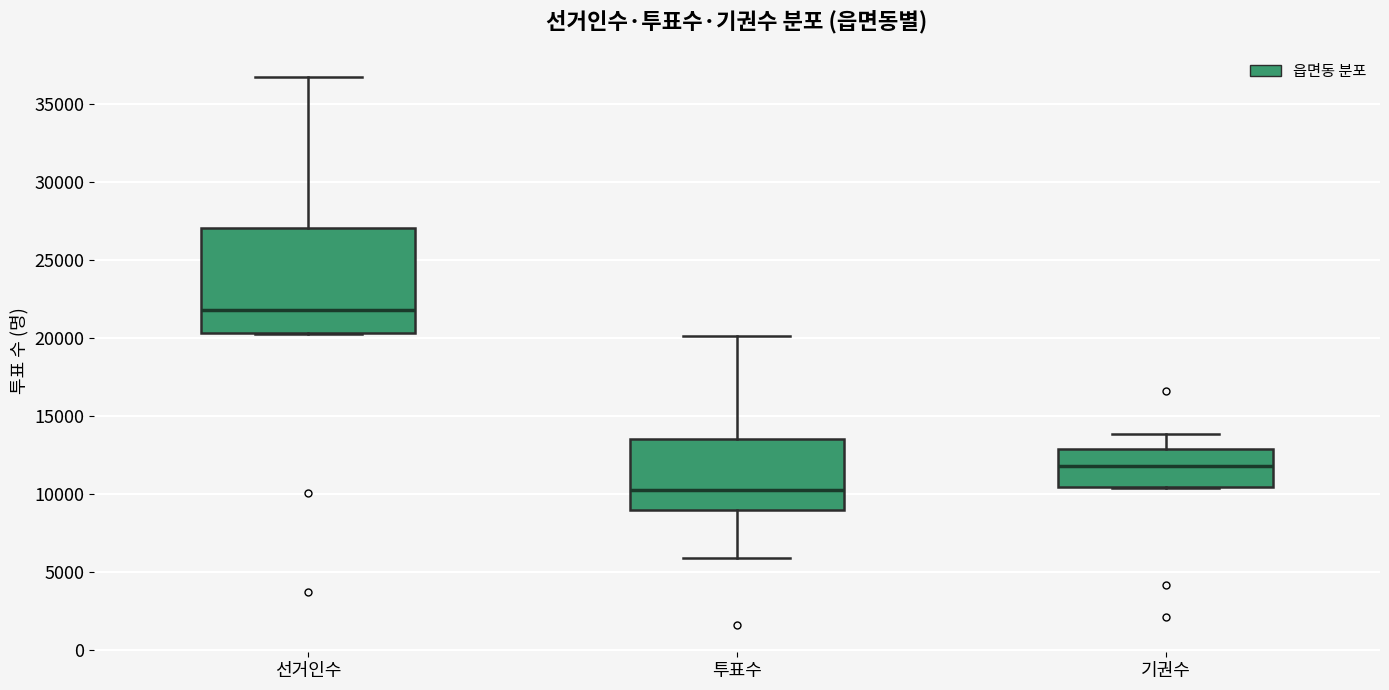

Reading left to right, transcribe this box plot: for each box, give where its median line is, the range the box spans, and where its two whiskers end, as read against the y-axis. The values are not printed on the chart, so give them approximately, as read against the axis.

선거인수: median 22000, box 20500 to 27000, whiskers 20000 to 36500
투표수: median 10000, box 9000 to 13500, whiskers 6000 to 20000
기권수: median 12000, box 10500 to 13000, whiskers 10500 to 14000